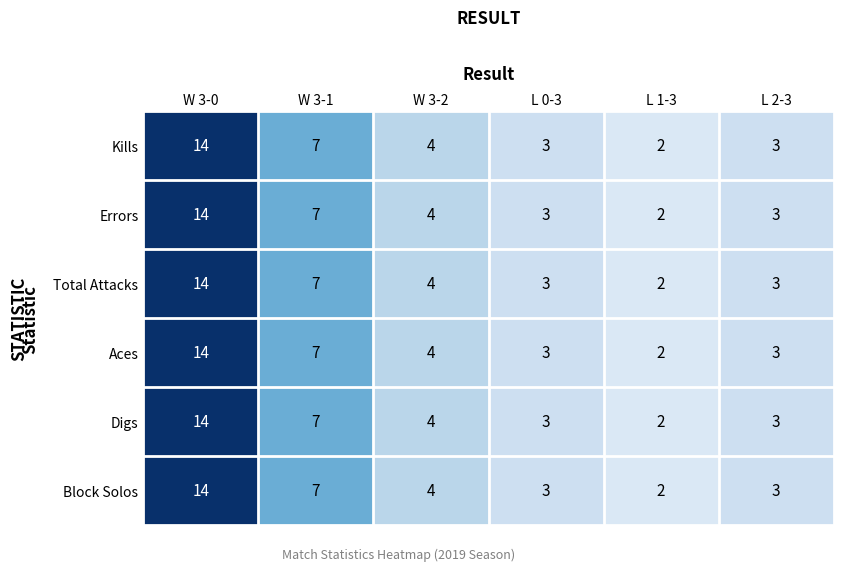

At which category is the sum across all series the highest?

W 3-0